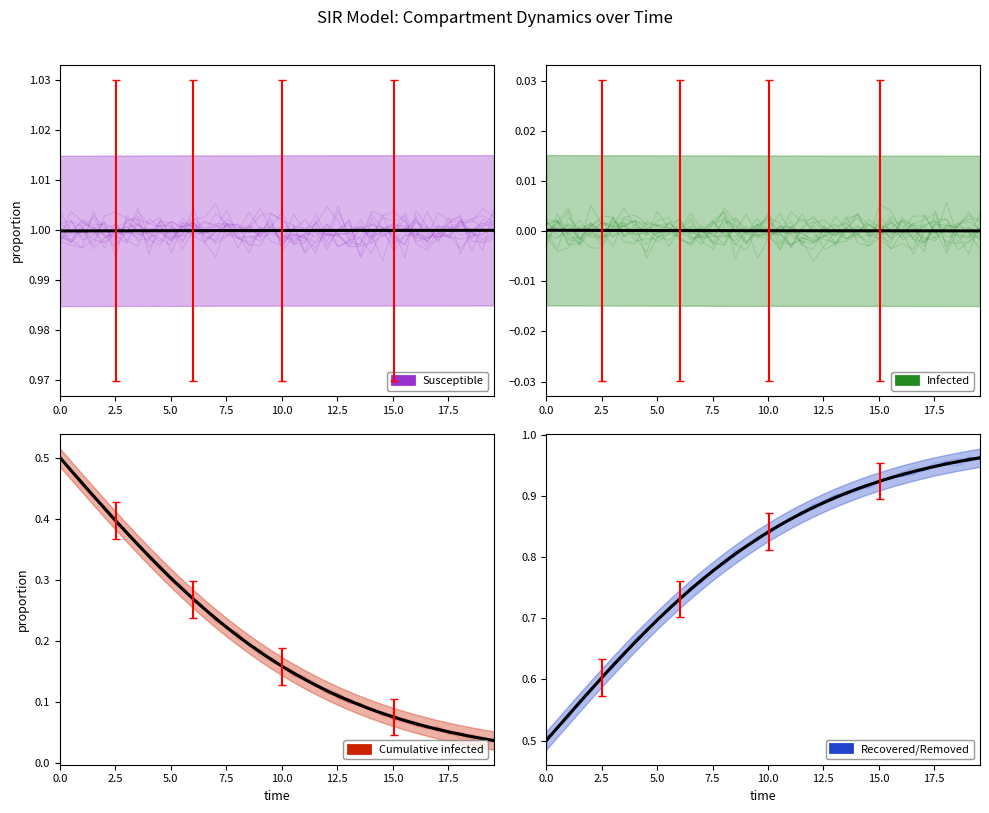

True or false: I has more than 1 interior local peaks.

False